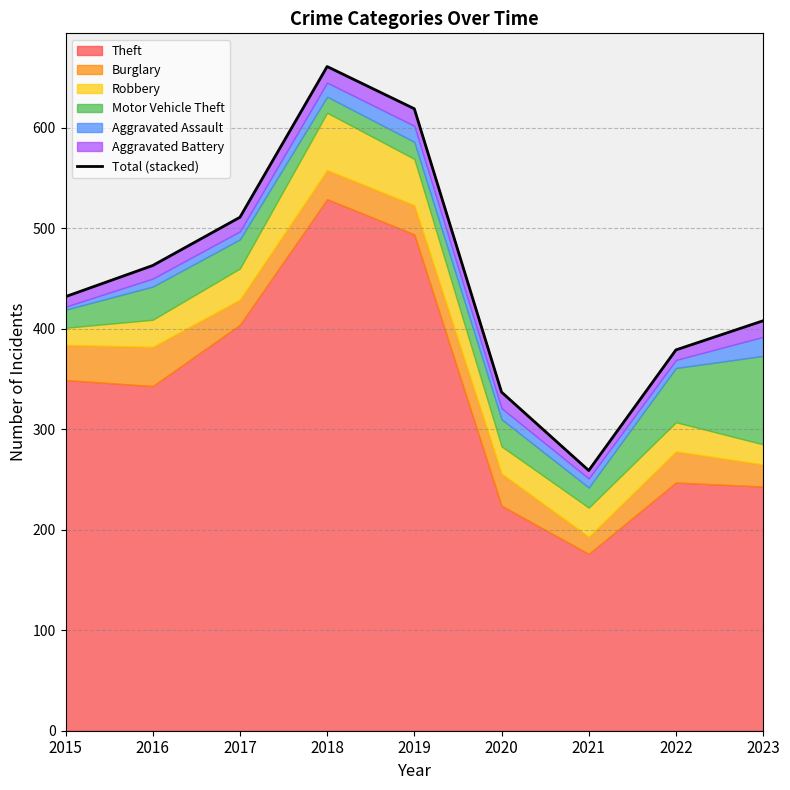

The value at 2015 is 707. True or false?

False